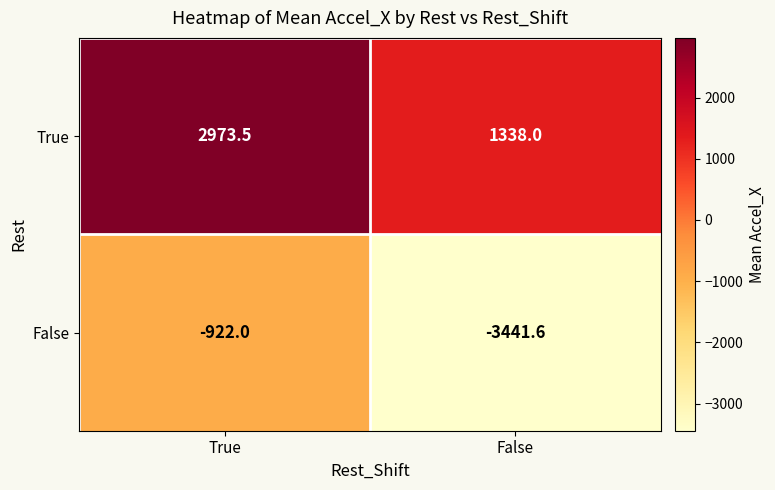

What is the difference between the maximum and minimum values in the True series?

1635.5